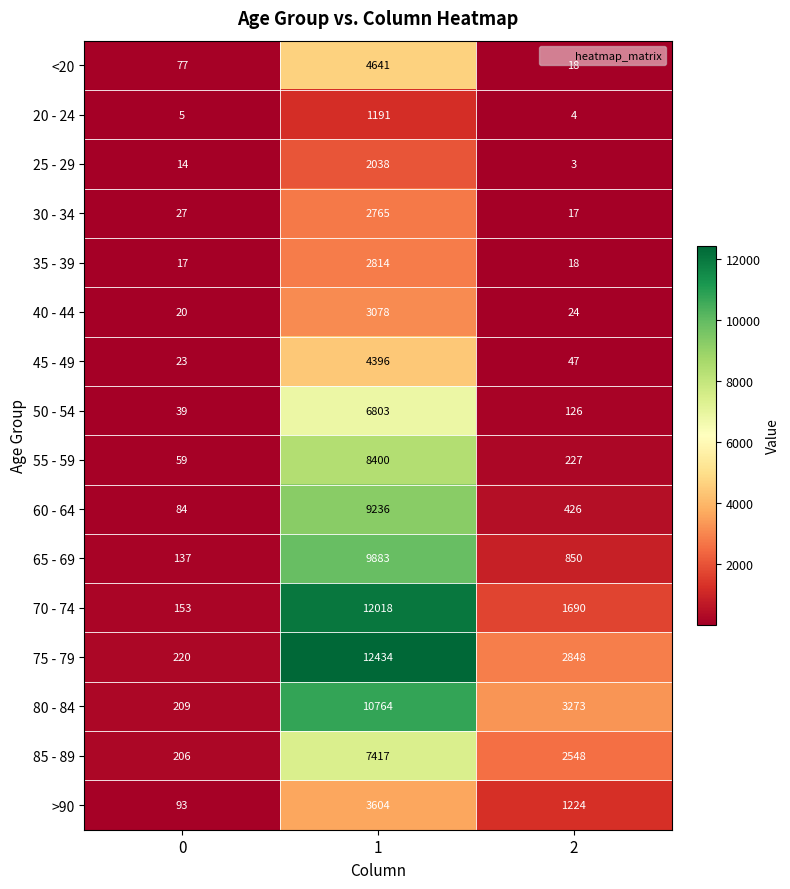

What is the total value across all series at 2?

13343